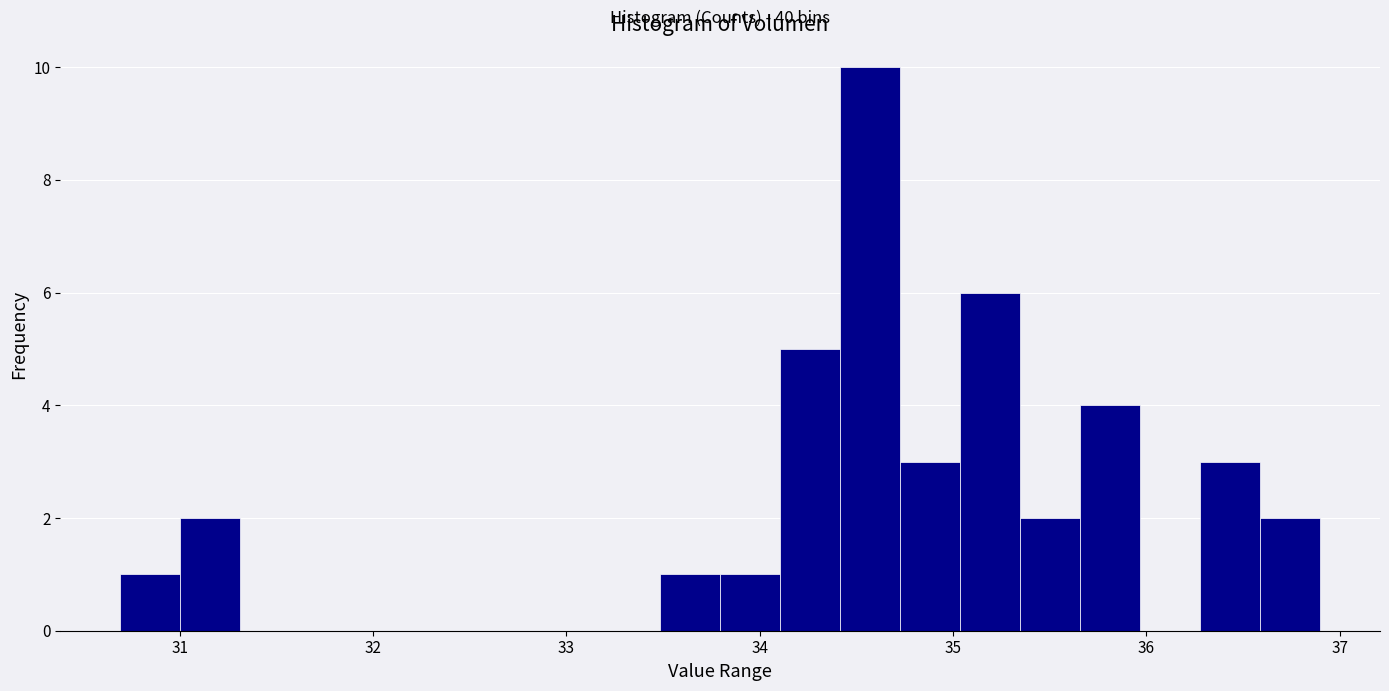

Around what value on the x-axis is the tallest bar? Give the approximate position of its centre, as read against the axis.

34.6